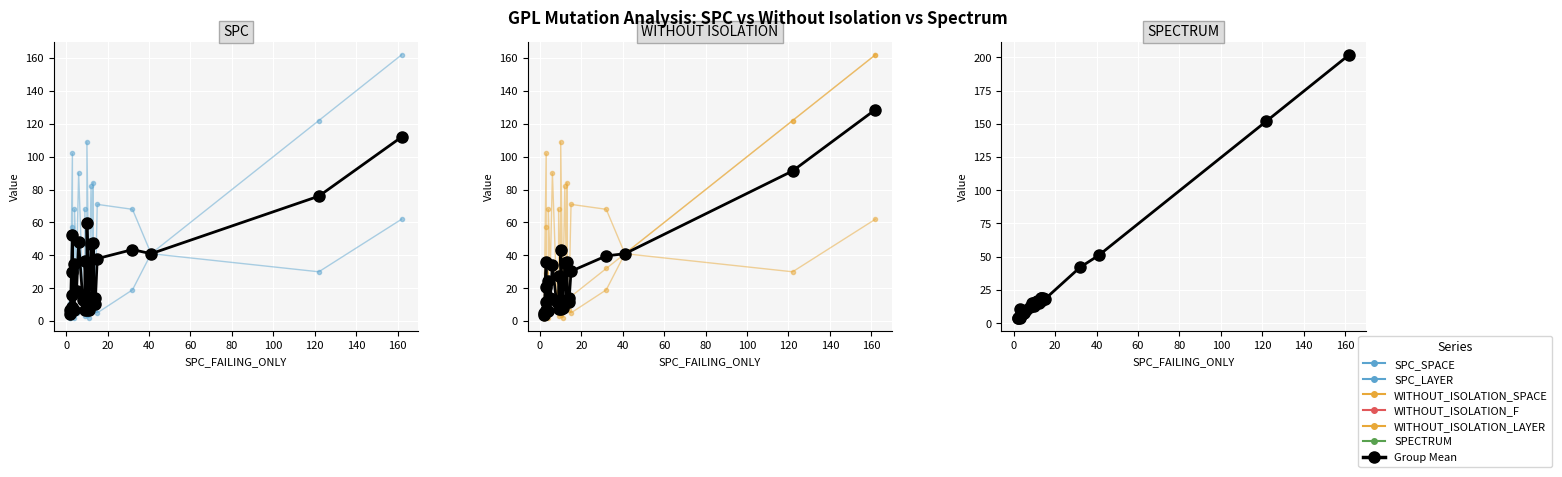

At how many categories does at least one series exceed 76?

7